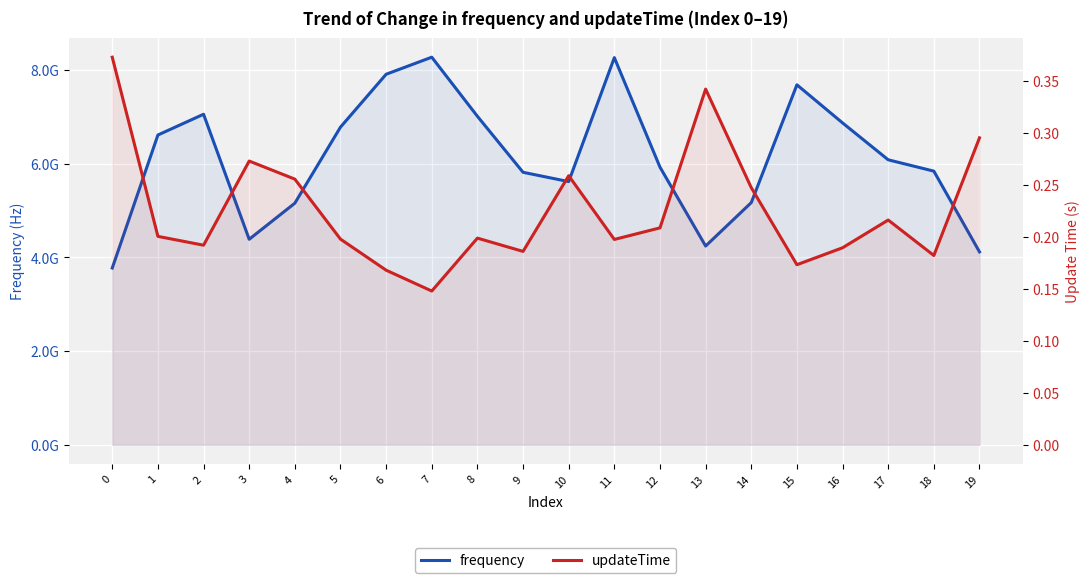

Where does the frequency series first go above 6085072935?

1